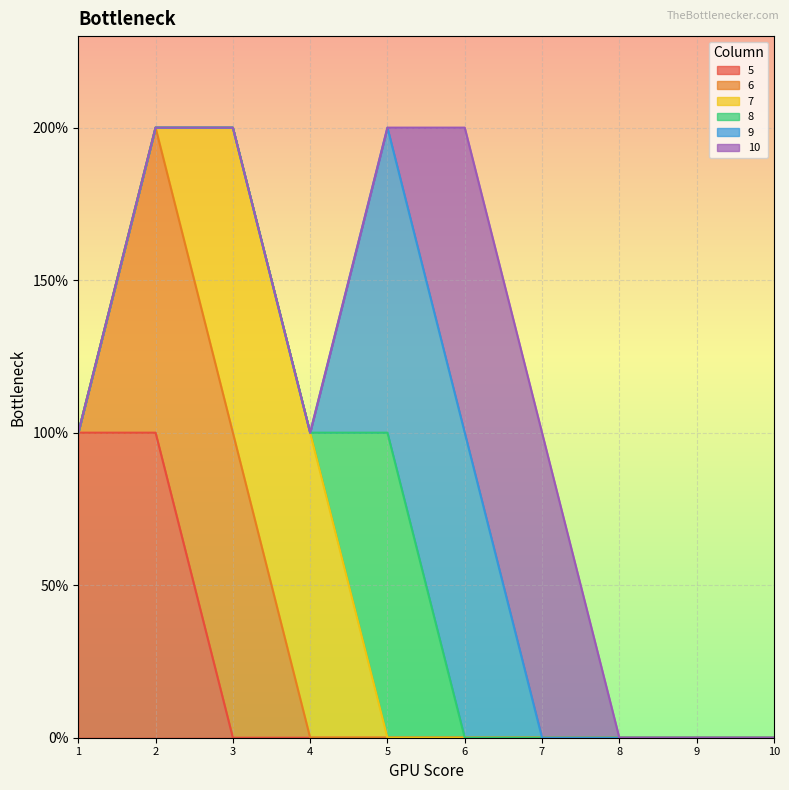

True or false: 6 has more than 1 points higher than both neighbors.

False